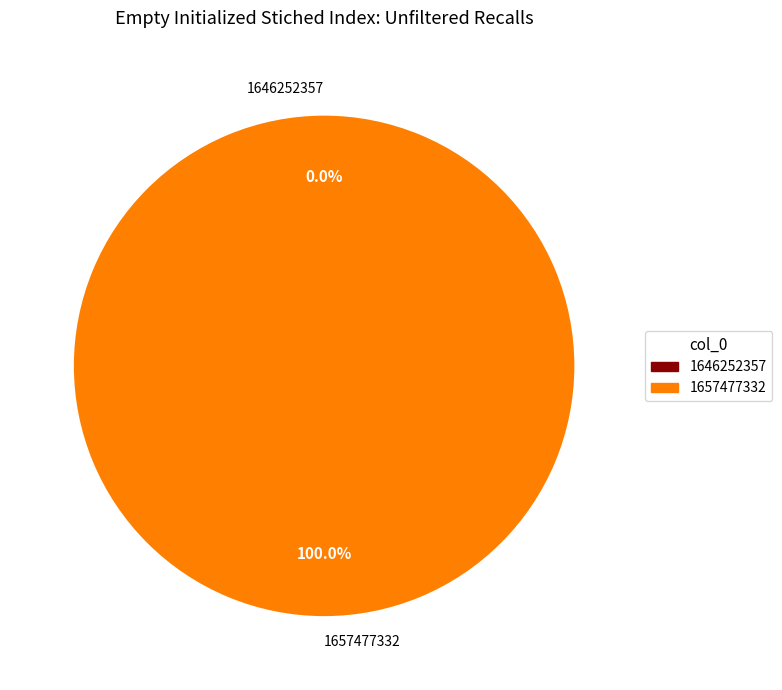

Rank the categories by value from lowest to highest.

1646252357, 1657477332